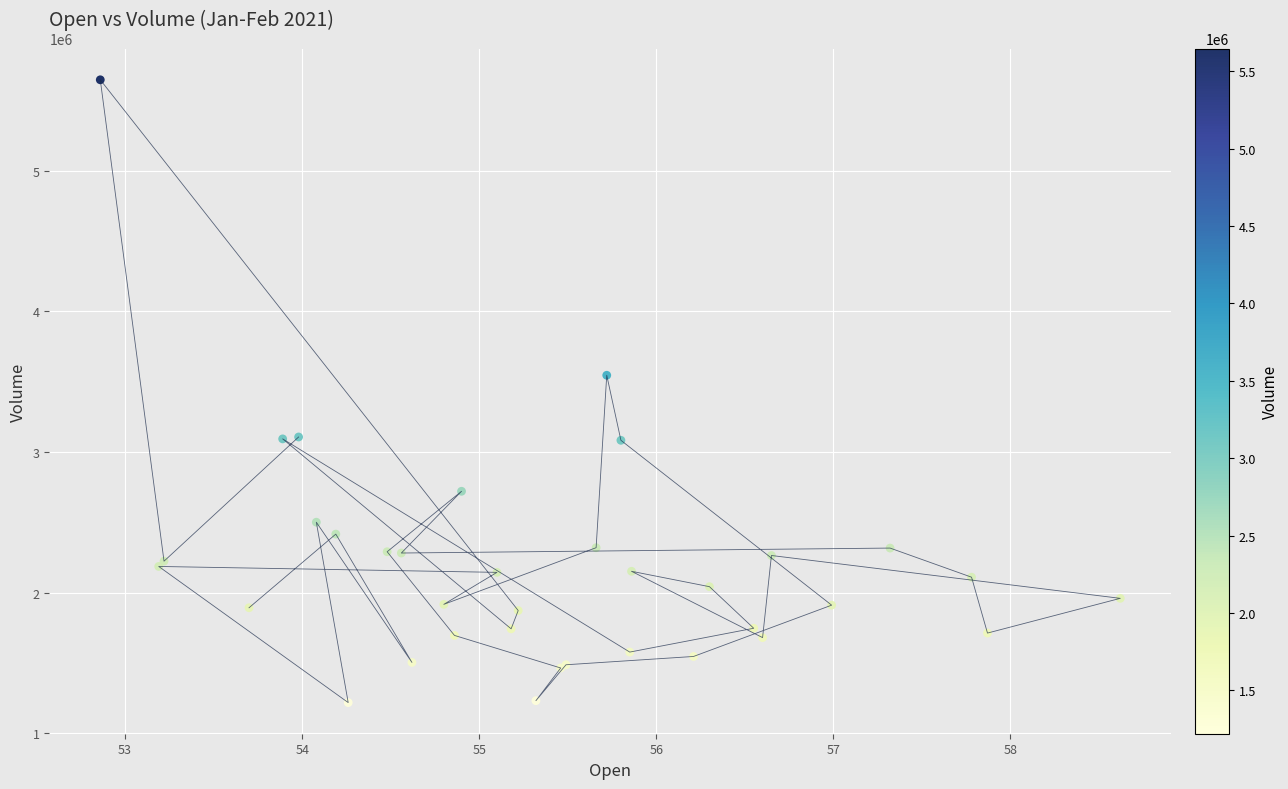

What Y value in the scatter plot is closest to 3432900?

3546100